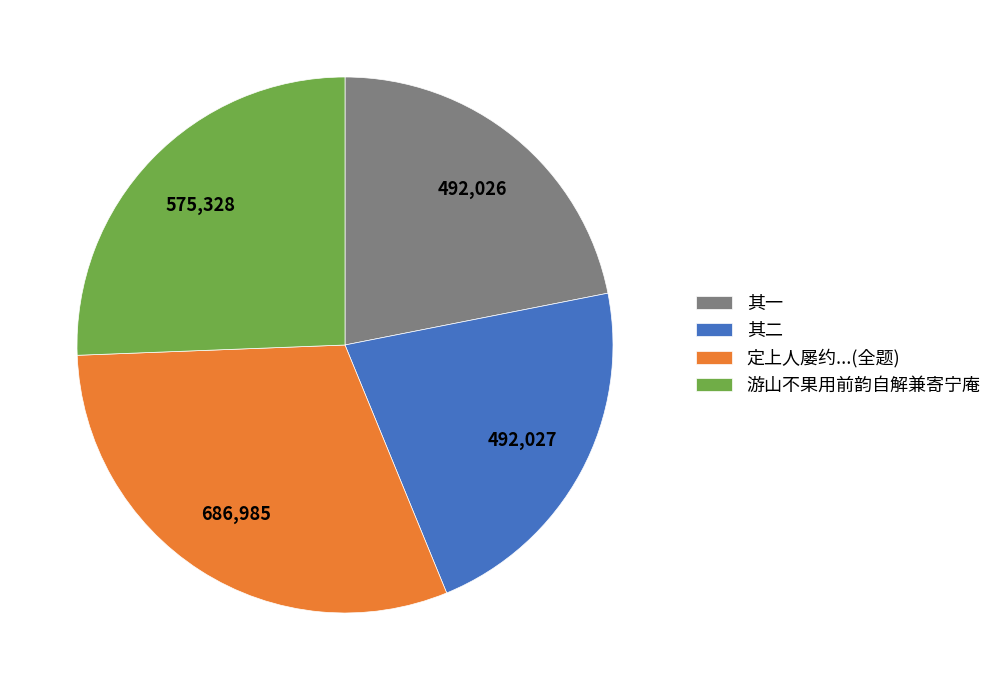

Count the number of slices in the pie.

4